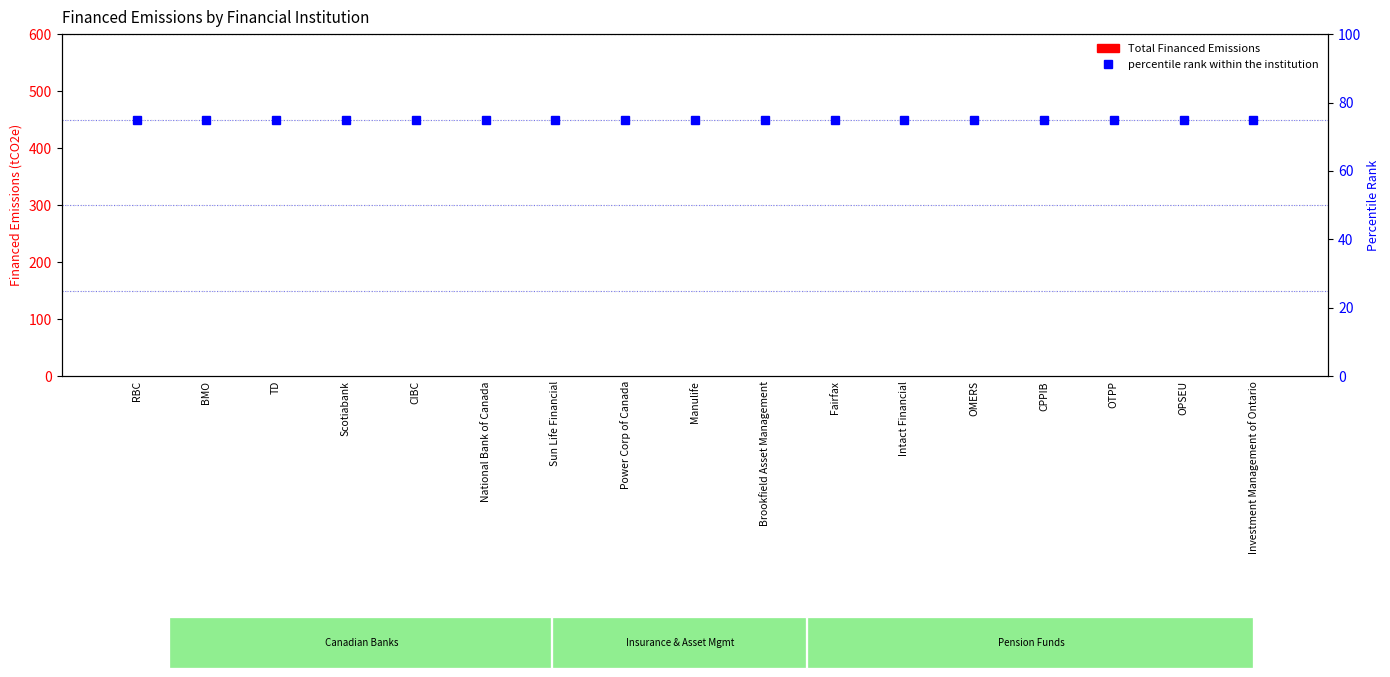

At which category is the sum across all series the highest?

RBC